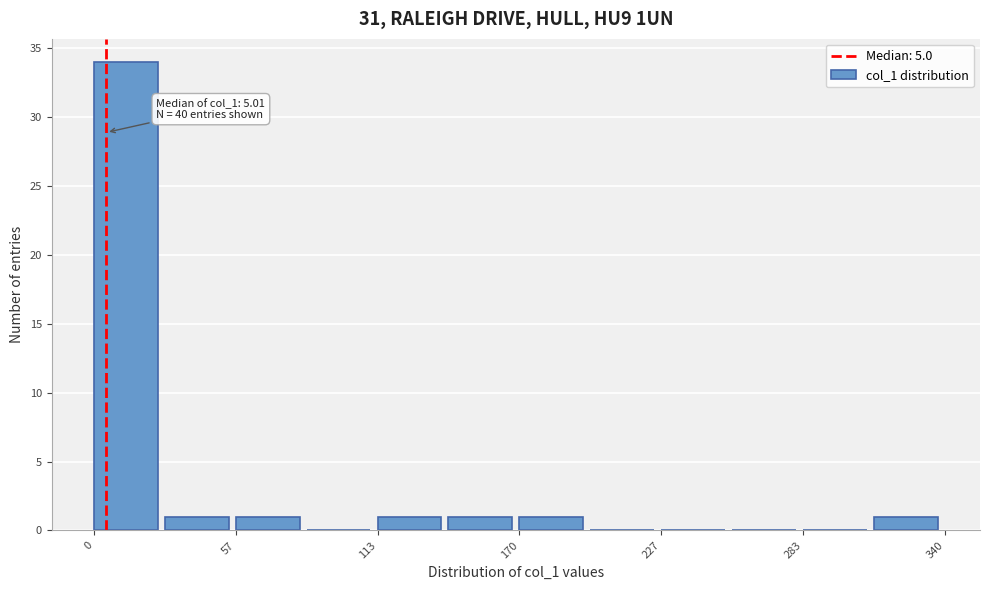

Around what value on the x-axis is the tallest bar? Give the approximate position of its centre, as read against the axis.

10